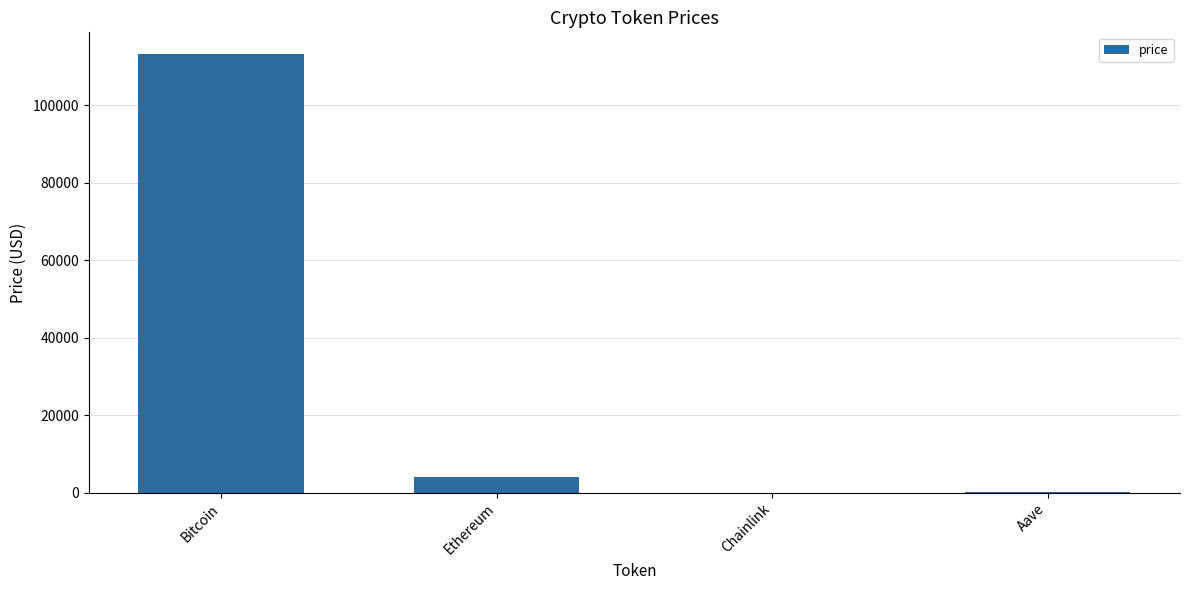

Between Bitcoin and Chainlink, which is larger?

Bitcoin